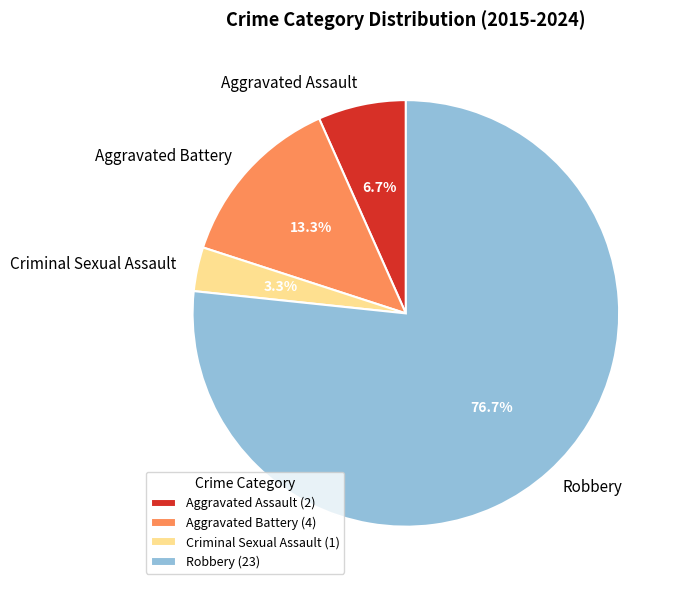

How much of the chart is everything except Aggravated Battery?

86.7%